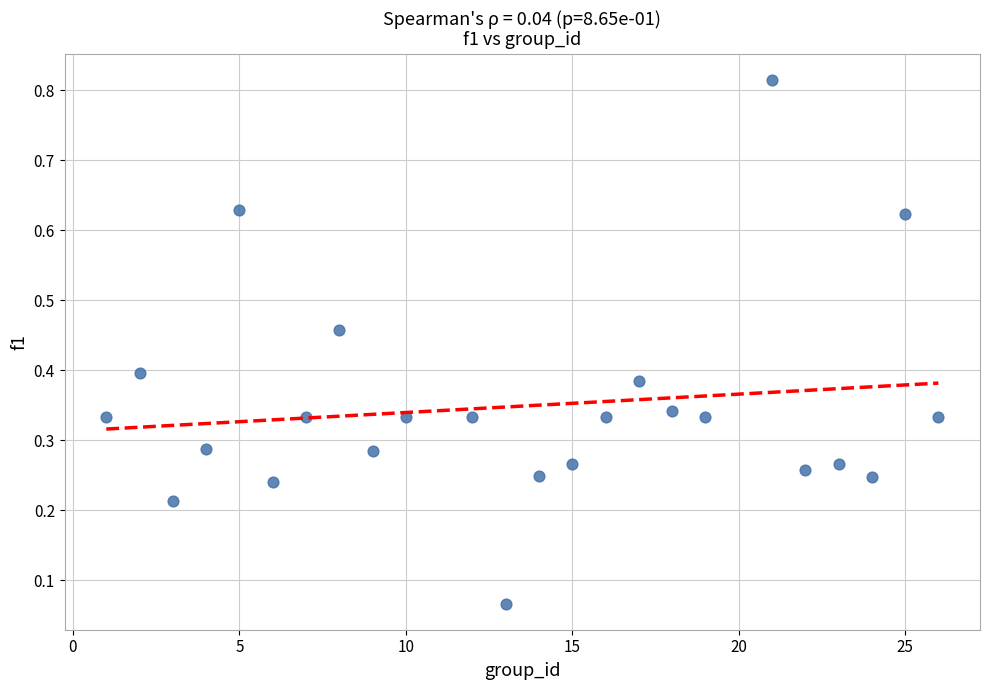

What is the range of X values (max minus min)?

25.0